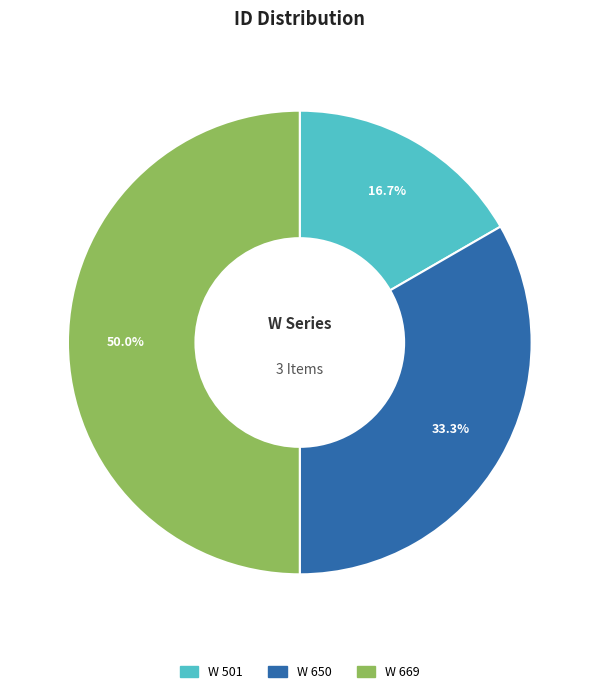

To the nearest percent, what is the difference between the largest and smallest slice percentages?

33%